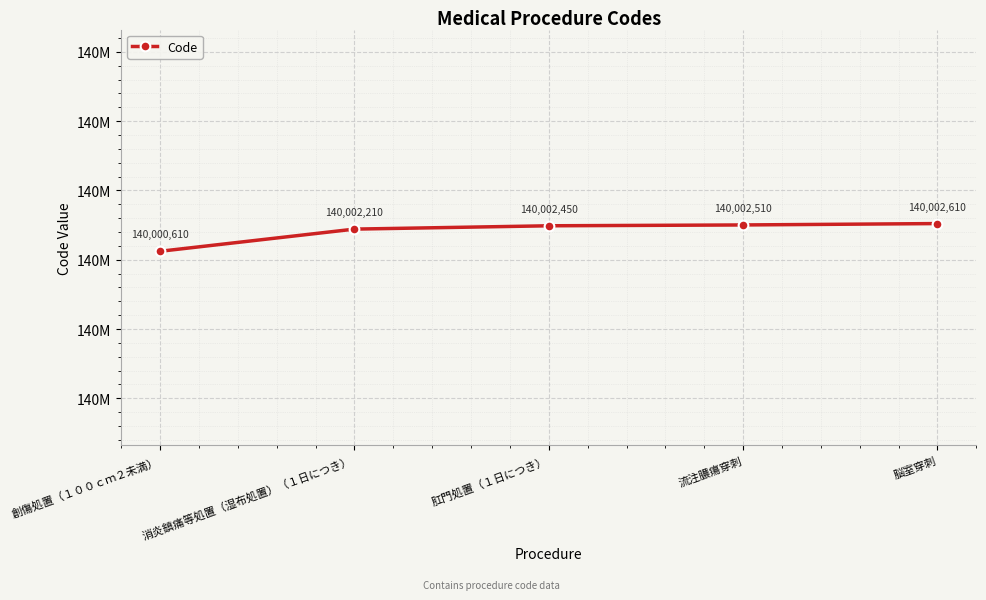

Reading left to right, extract all data points from this chart.

創傷処置（１００ｃｍ２未満）=140000610	消炎鎮痛等処置（湿布処置）（１日につき）=140002210	肛門処置（１日につき）=140002450	流注膿瘍穿刺=140002510	脳室穿刺=140002610